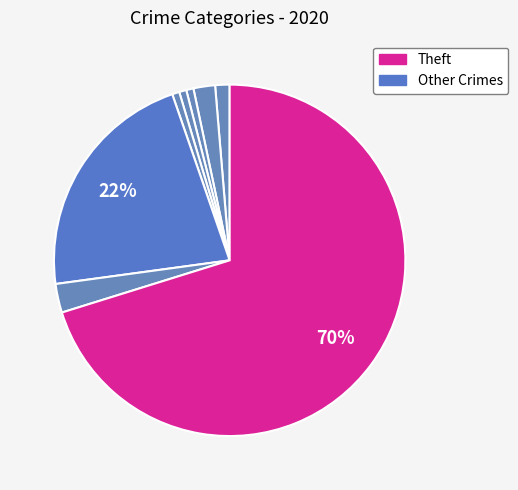

Which slice is the largest?

Theft